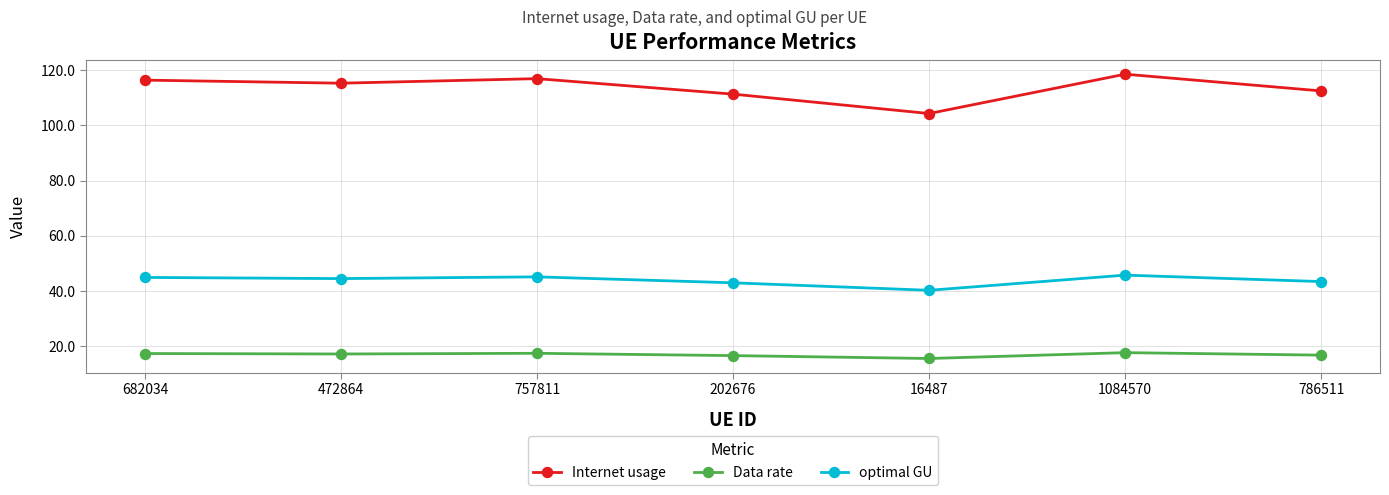

Which category has the highest value across all series?

1084570